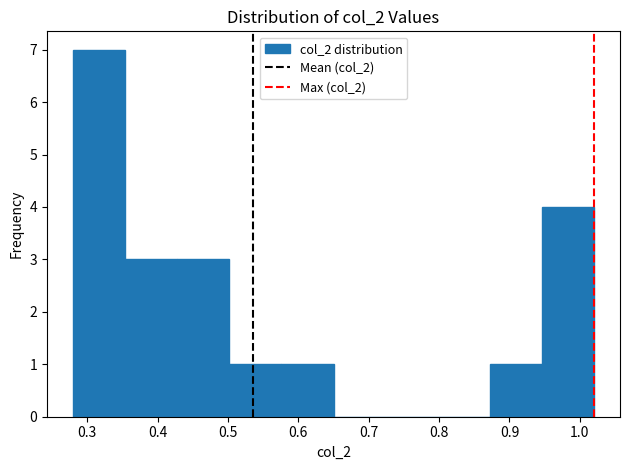

How tall is the bar that spans 0.428 to 0.502 on the x-axis? Neither the bar edges nor the heights are printed on the chart, so give them approximately, as read against the axes.

3